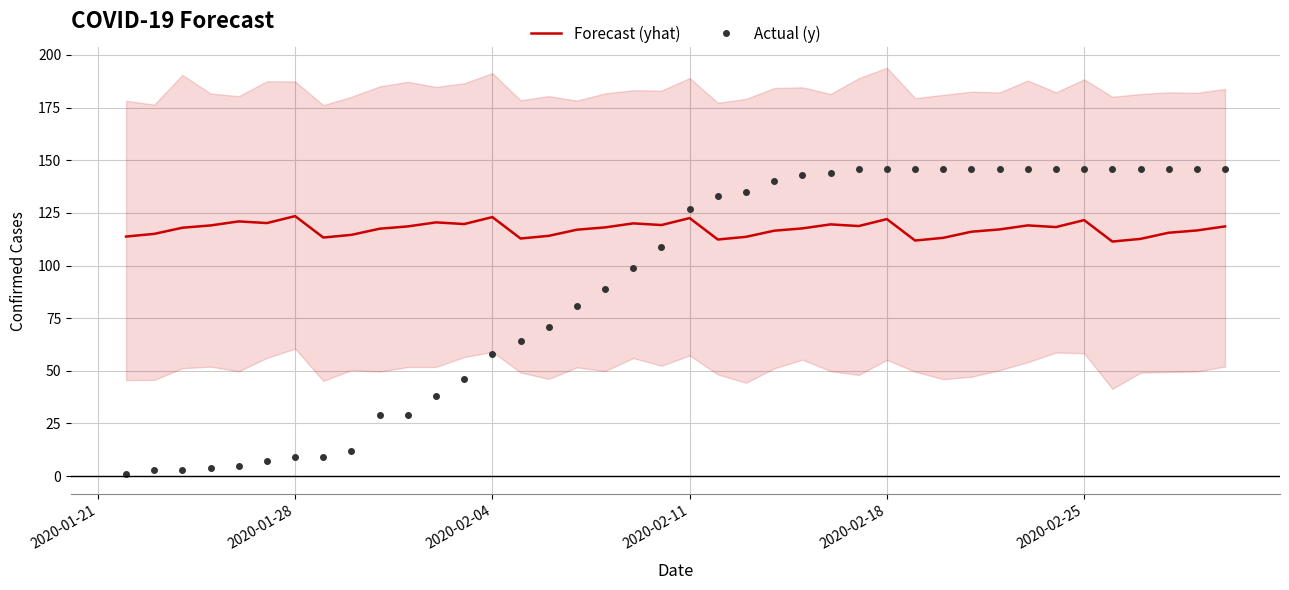

Reading right to left, transcribe all the data shown in this chart.

Forecast (yhat): 118.6	116.7	115.6	112.7	111.4	121.6	118.3	119.0	117.1	116.0	113.1	111.9	122.0	118.7	119.5	117.6	116.5	113.6	112.3	122.5	119.2	120.0	118.1	117.0	114.1	112.8	123.0	119.7	120.5	118.6	117.5	114.6	113.3	123.5	120.2	120.9	119.0	117.9	115.0	113.7
Actual (y): 146.0	146.0	146.0	146.0	146.0	146.0	146.0	146.0	146.0	146.0	146.0	146.0	146.0	146.0	144.0	143.0	140.0	135.0	133.0	127.0	109.0	99.0	89.0	81.0	71.0	64.0	58.0	46.0	38.0	29.0	29.0	12.0	9.0	9.0	7.0	5.0	4.0	3.0	3.0	1.0